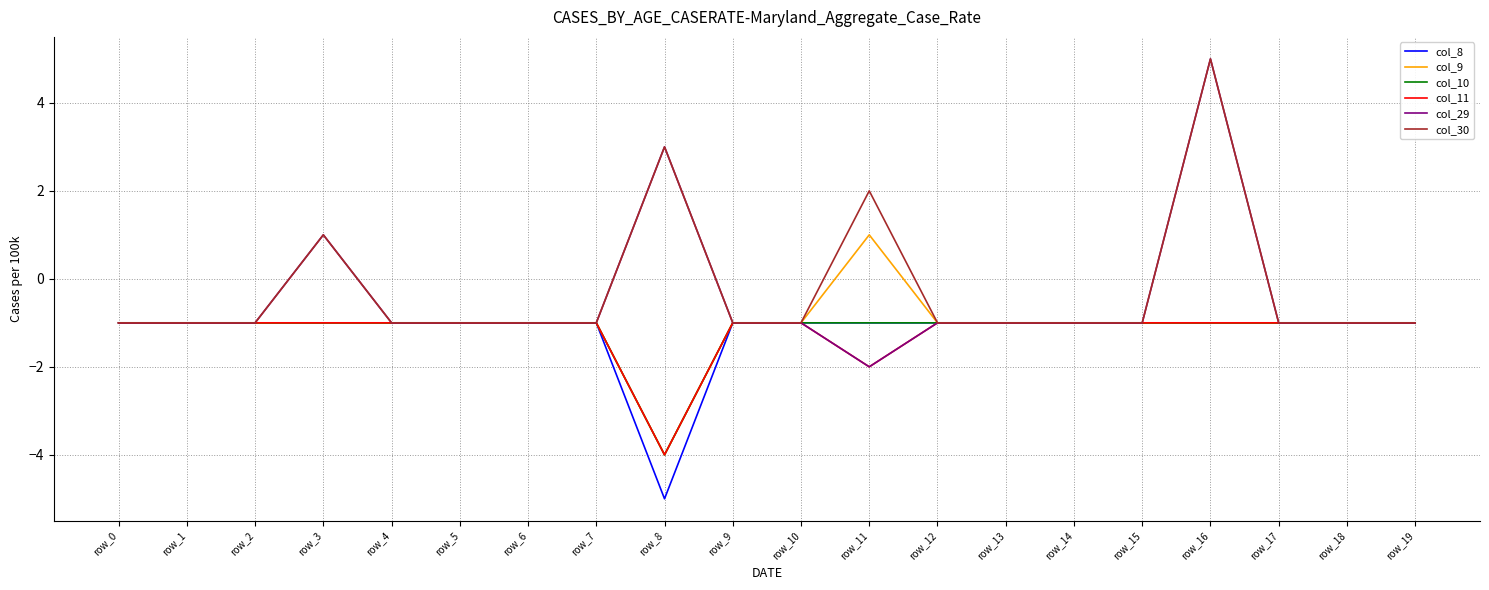

What are all the series names shown in the legend?

col_8, col_9, col_10, col_11, col_29, col_30